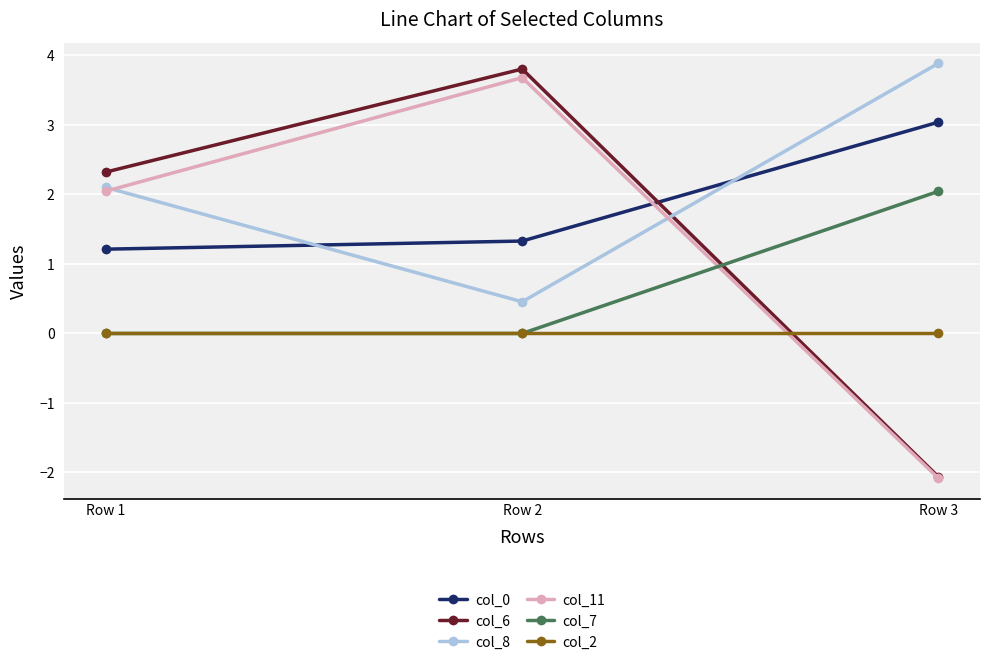

At which category does the chart reach its peak across all series?

Row 3